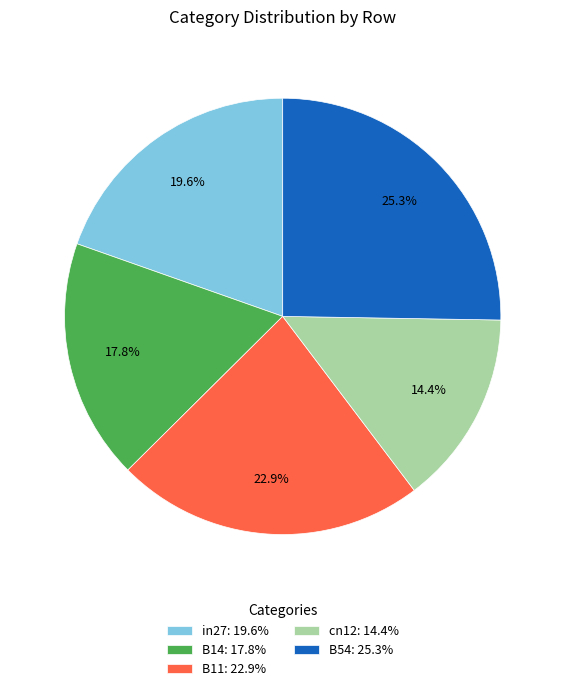

Which category has the smallest portion of the pie?

cn12